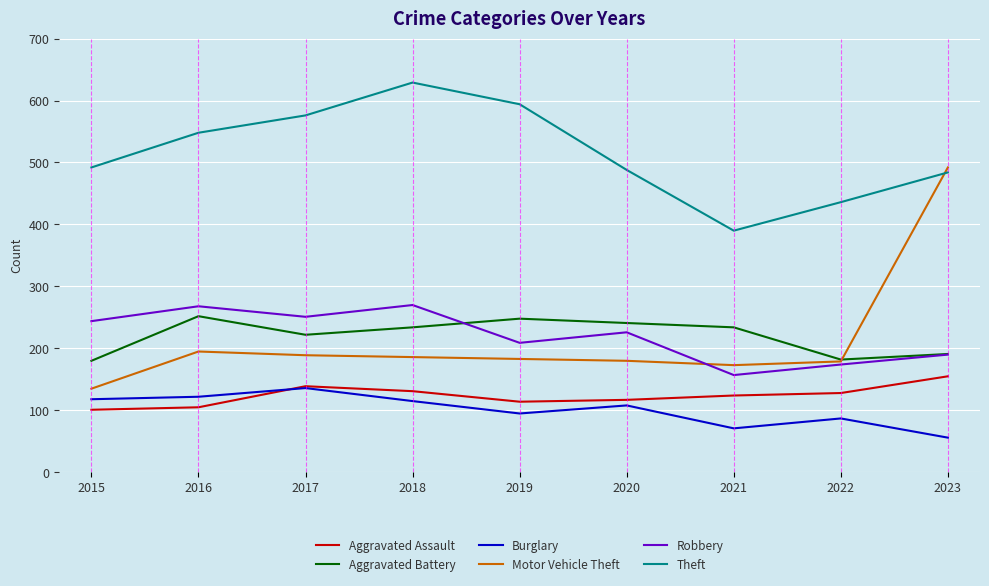

Read the Motor Vehicle Theft value at 2016, to the nearest 5.

195